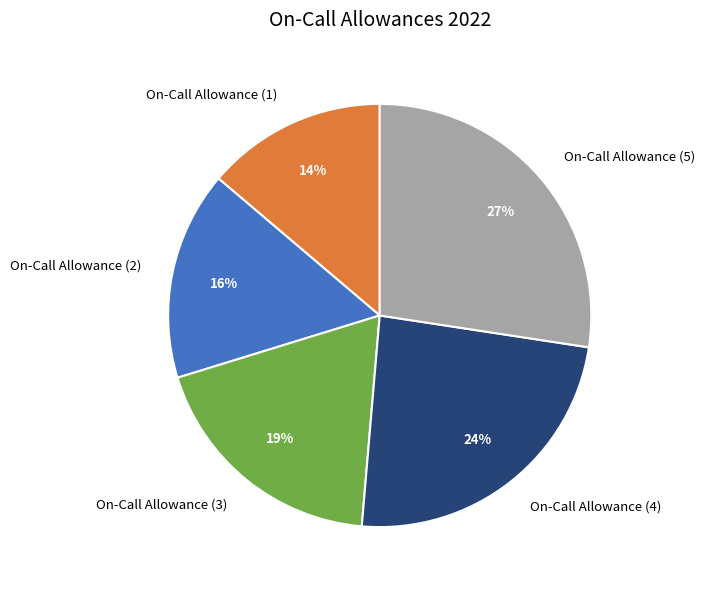

Do On-Call Allowance (3) and On-Call Allowance (5) together represent more than half of the pie?

No